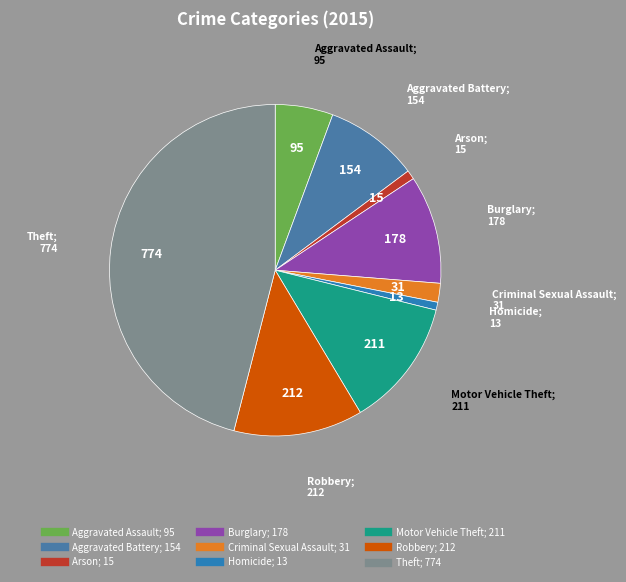

How many slices are in this pie chart?

9